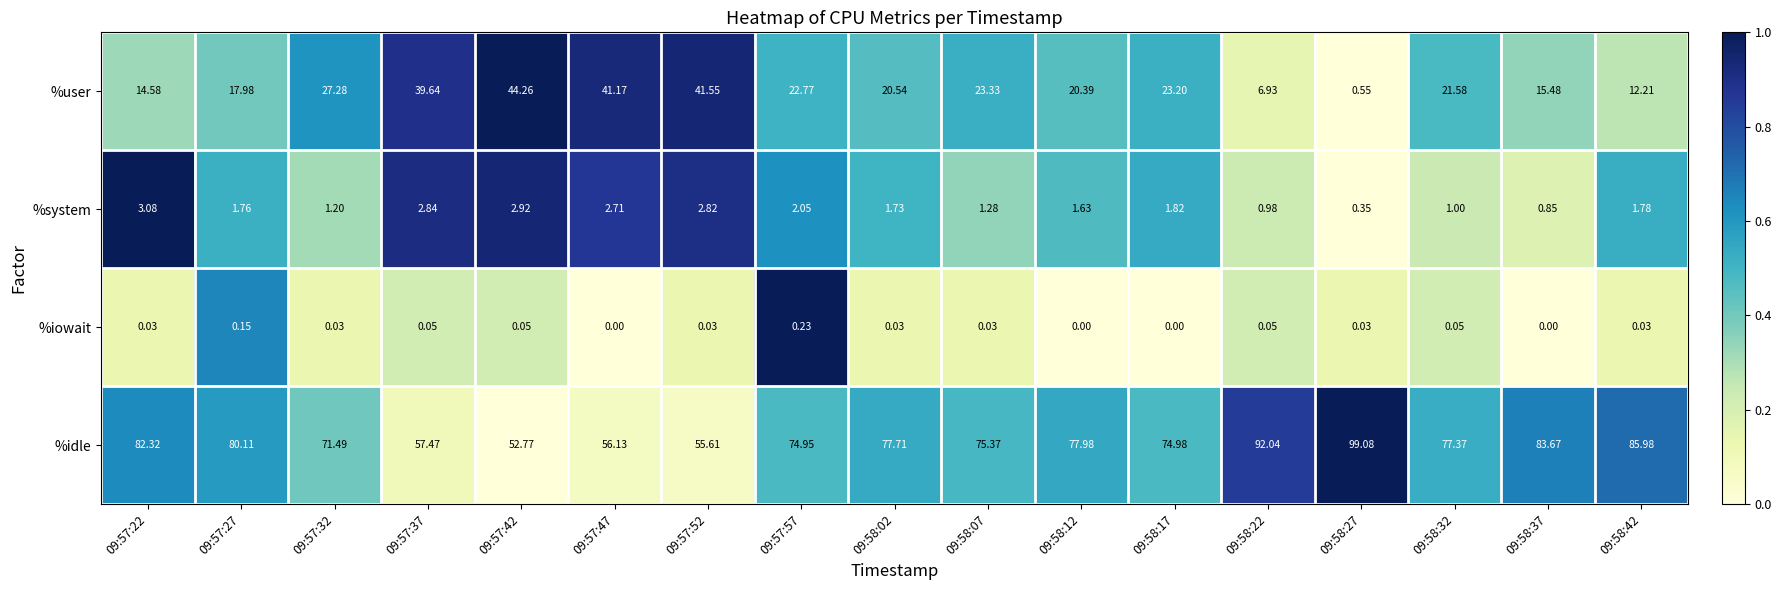

Which series has the largest total across all categories?

%idle